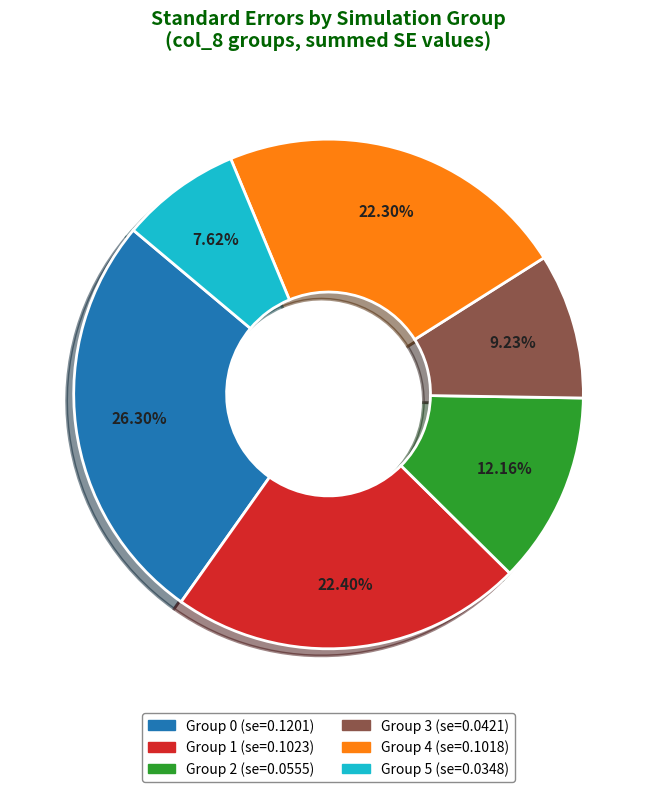

Is there a majority slice in this chart?

No